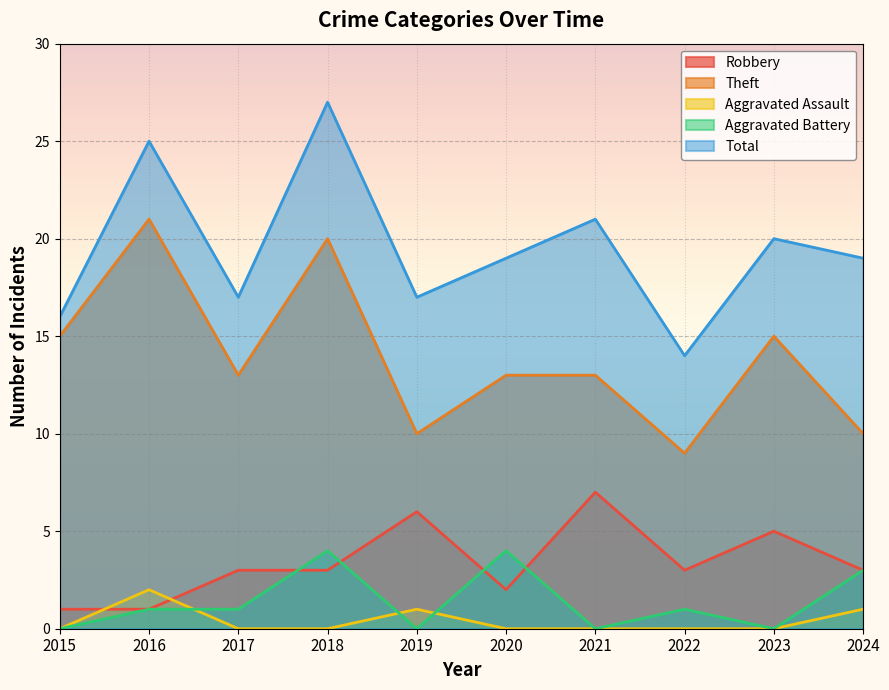

True or false: Theft and Total intersect in this chart.

False